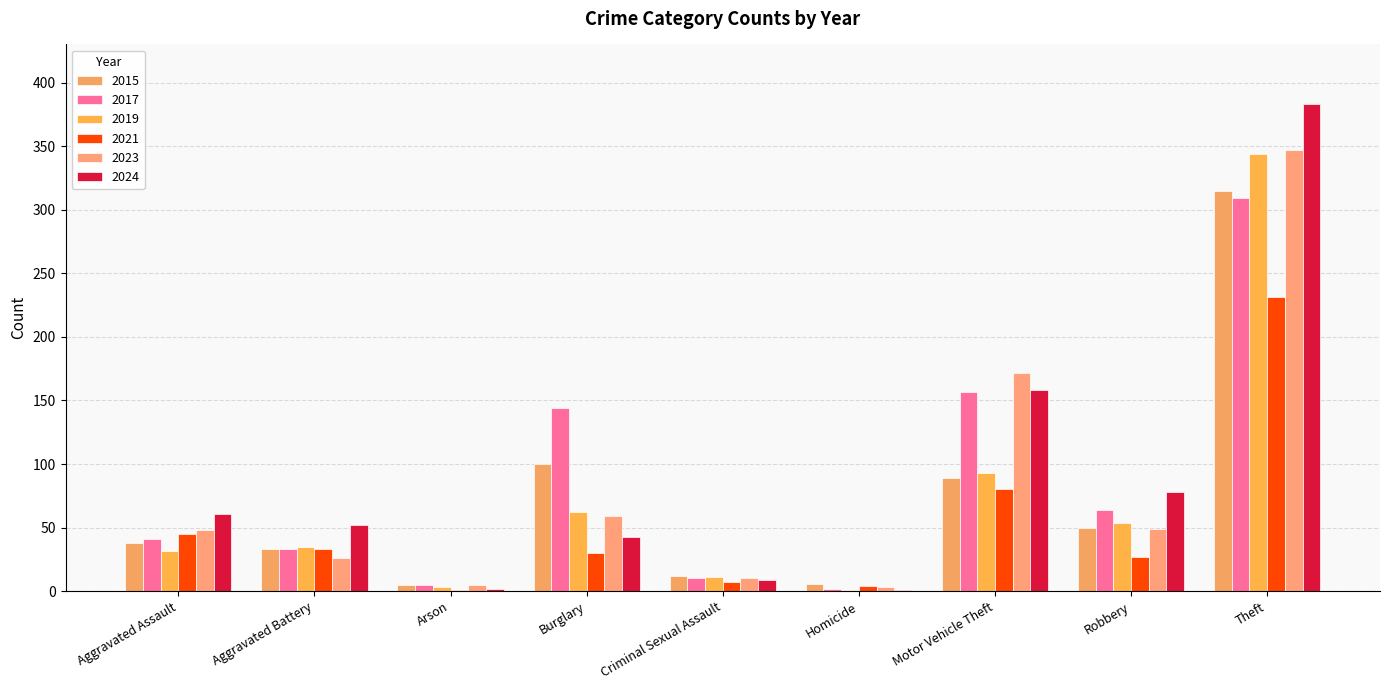

List the series in order of their peak value, highest first.

2024, 2023, 2019, 2015, 2017, 2021